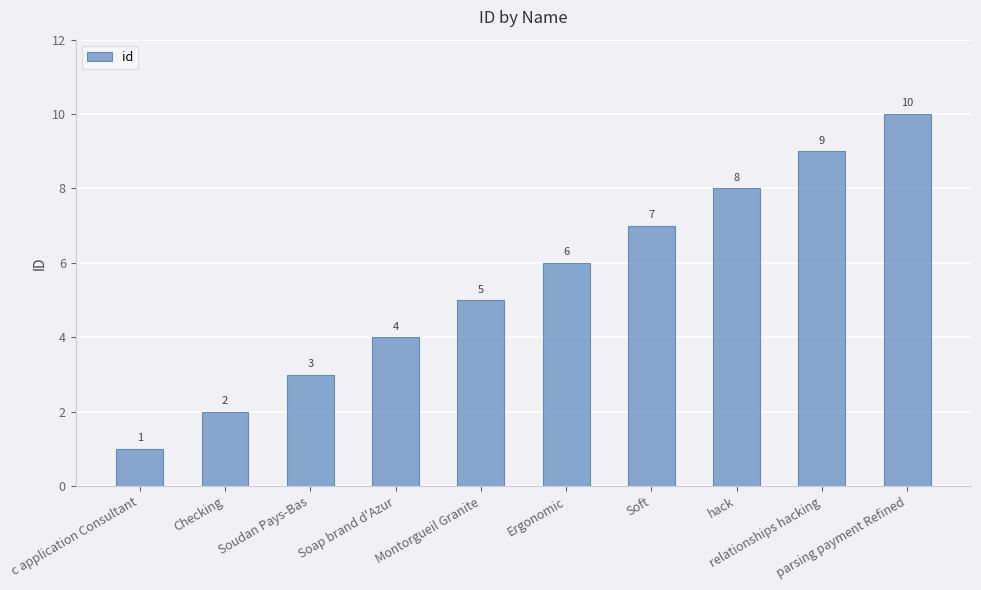

Does the chart contain stacked bars?

No